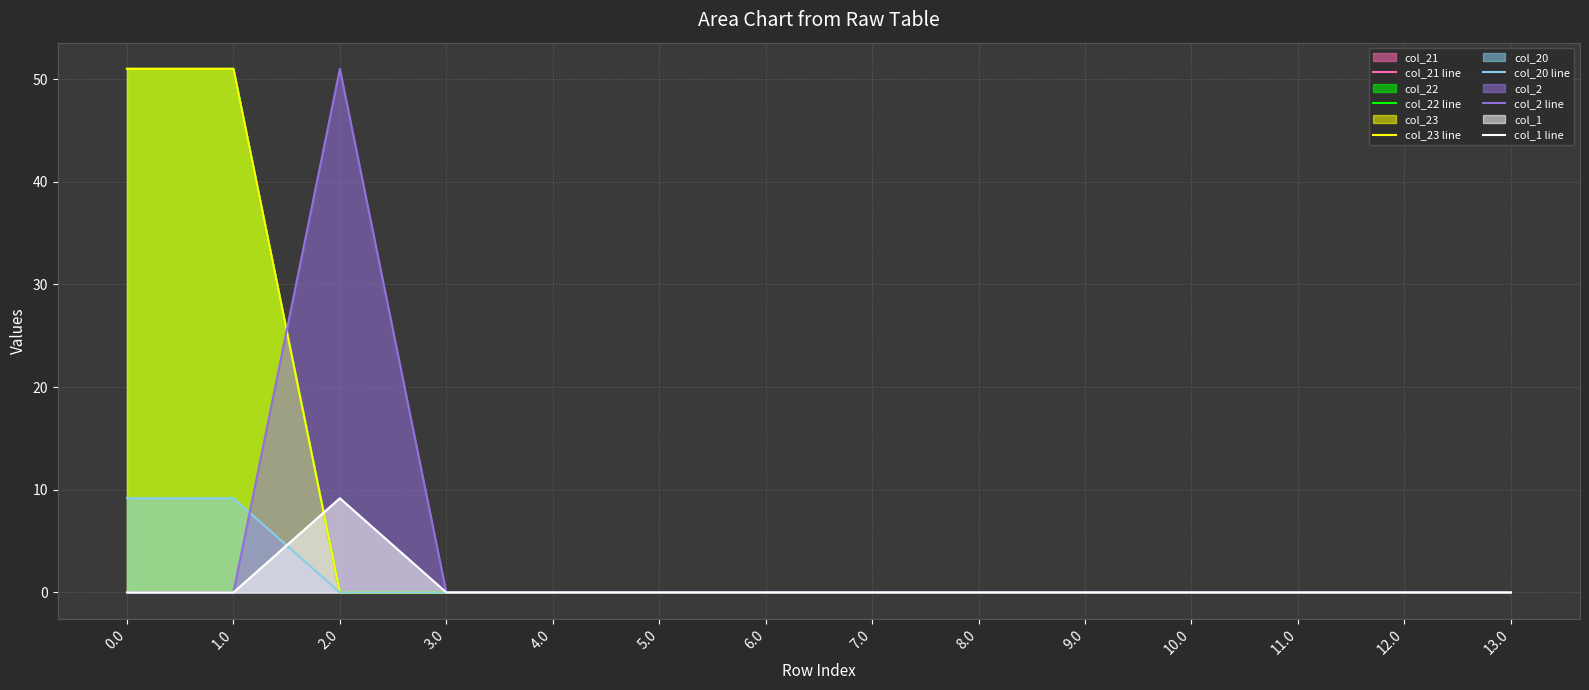

Rank the categories by col_21 line value from lowest to highest.

2.0, 3.0, 4.0, 5.0, 6.0, 7.0, 8.0, 9.0, 10.0, 11.0, 12.0, 13.0, 0.0, 1.0